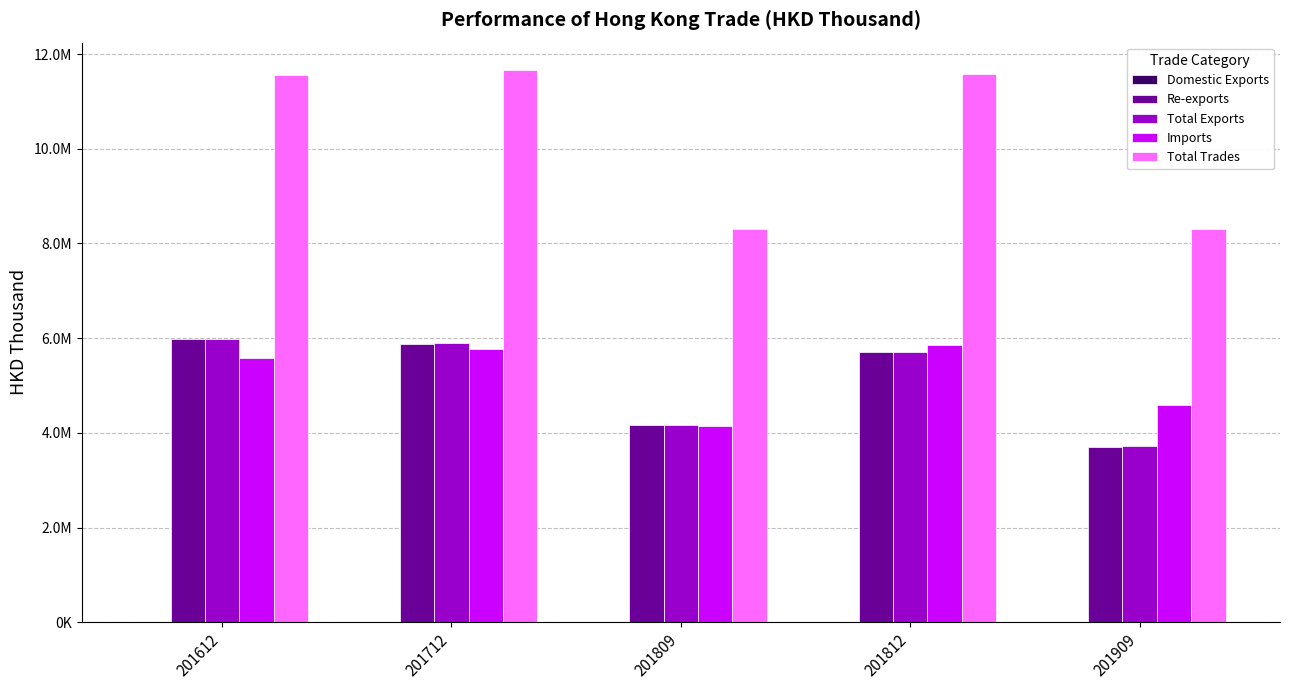

Where is Re-exports nearest to the value 4834974?

201809